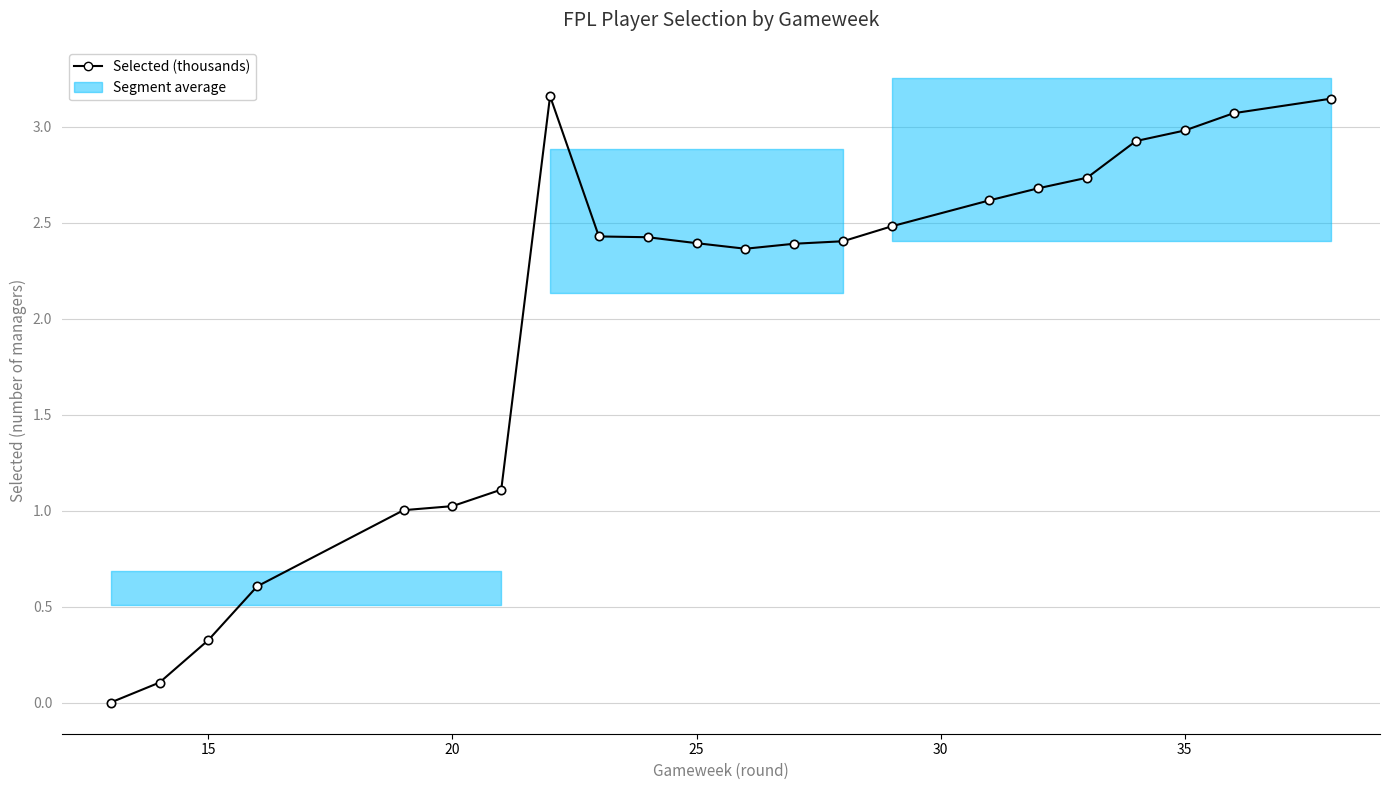

What is the average value?

2.0